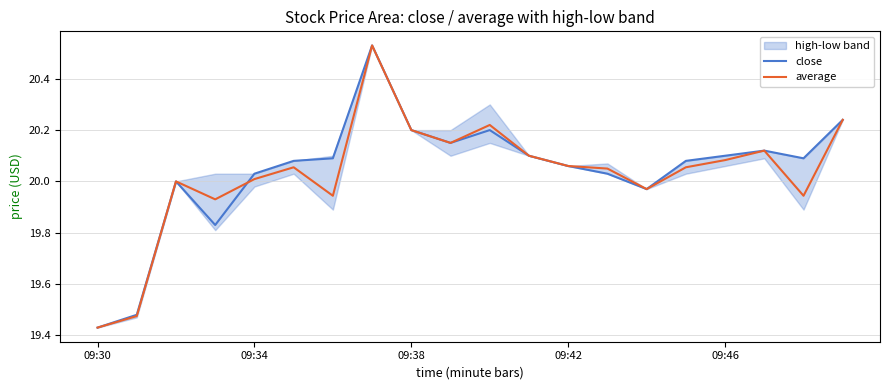

Between 9 and 14, which series saw the biggest shift?

close